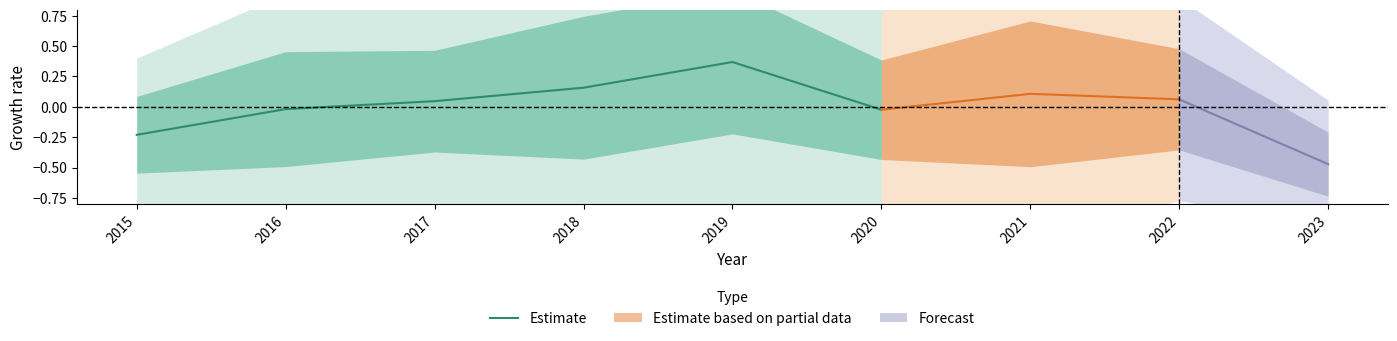

What is the value of the 1st point from the left?

-0.2